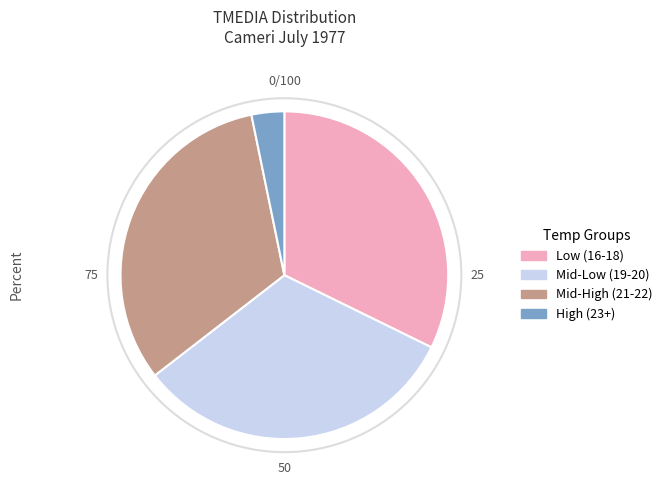

Approximately how many times larger is the value at Low (16-18) compared to Mid-High (21-22)?

1.0